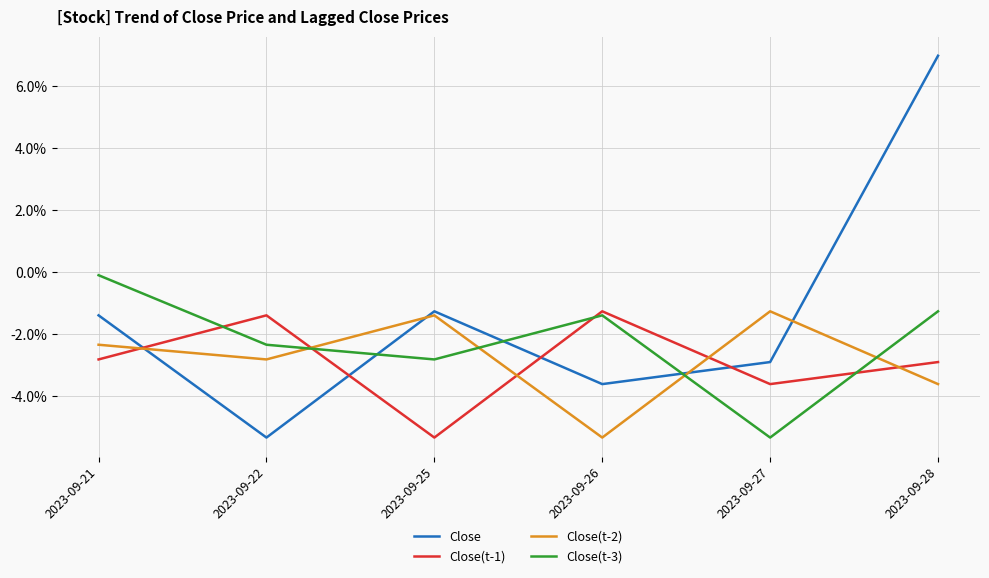

Is it true that Close(t-3) equals -0.0 at 2023-09-26?

False